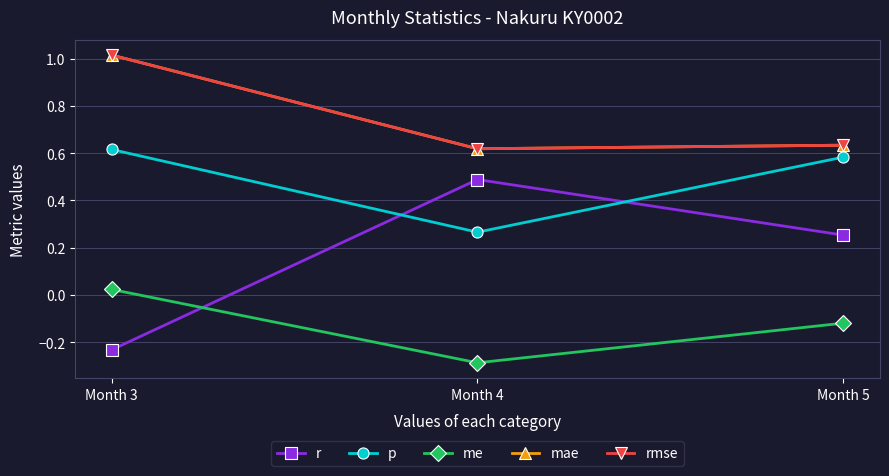

Is this an area chart (filled region under the line)?

No